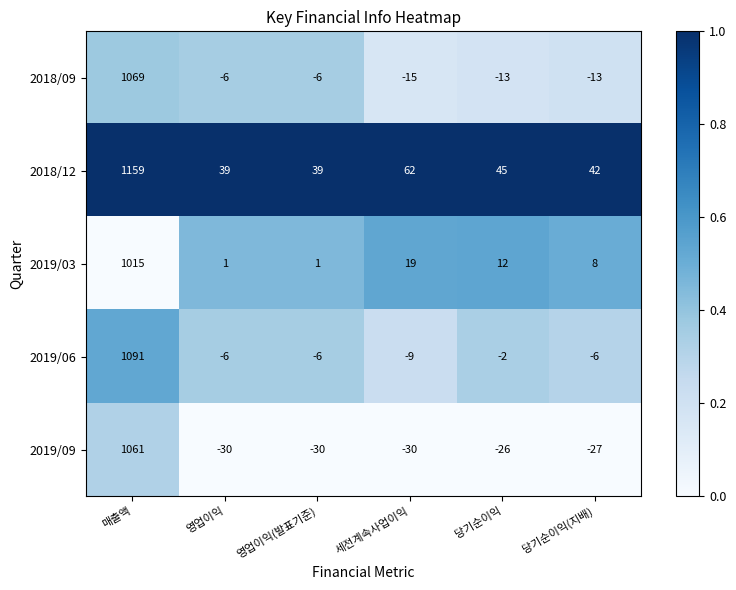

At which label does 2019/06 first exceed -6?

매출액